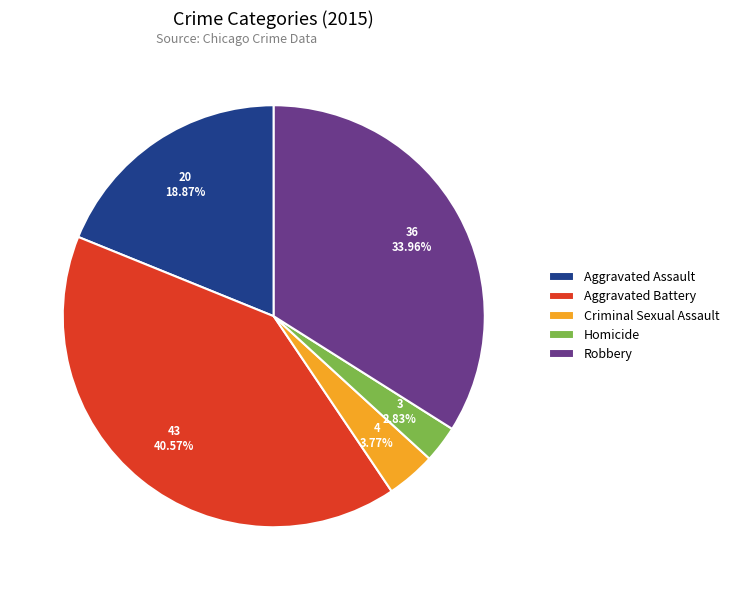

Count the number of slices in the pie.

5